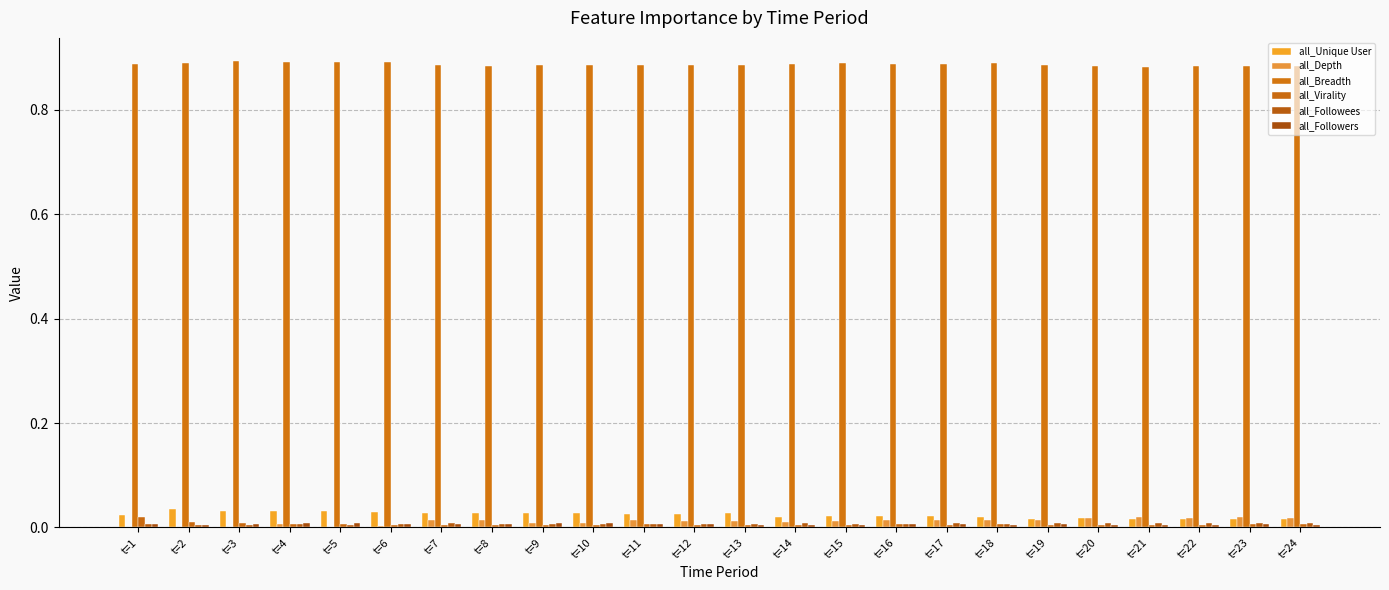

Which label corresponds to the largest value in the chart?

t=3